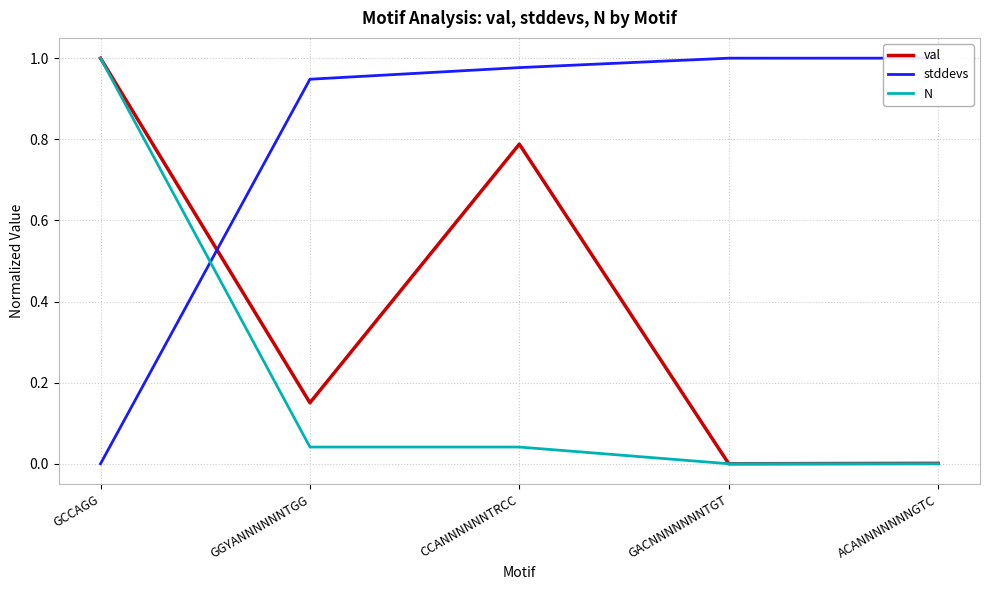

What is the total value across all series at GCCAGG?

2.0